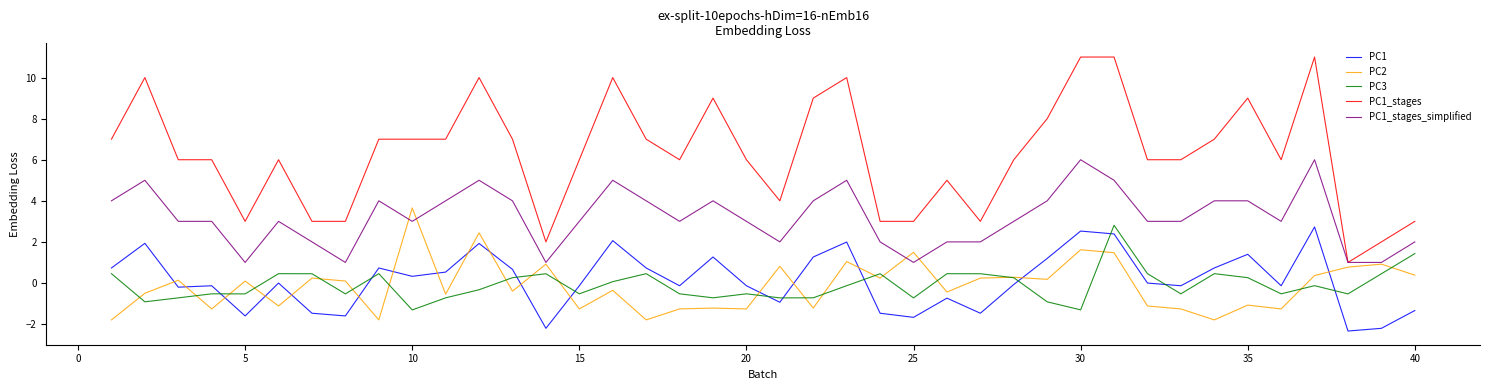

True or false: PC1_stages and PC1 cross at least once.

False